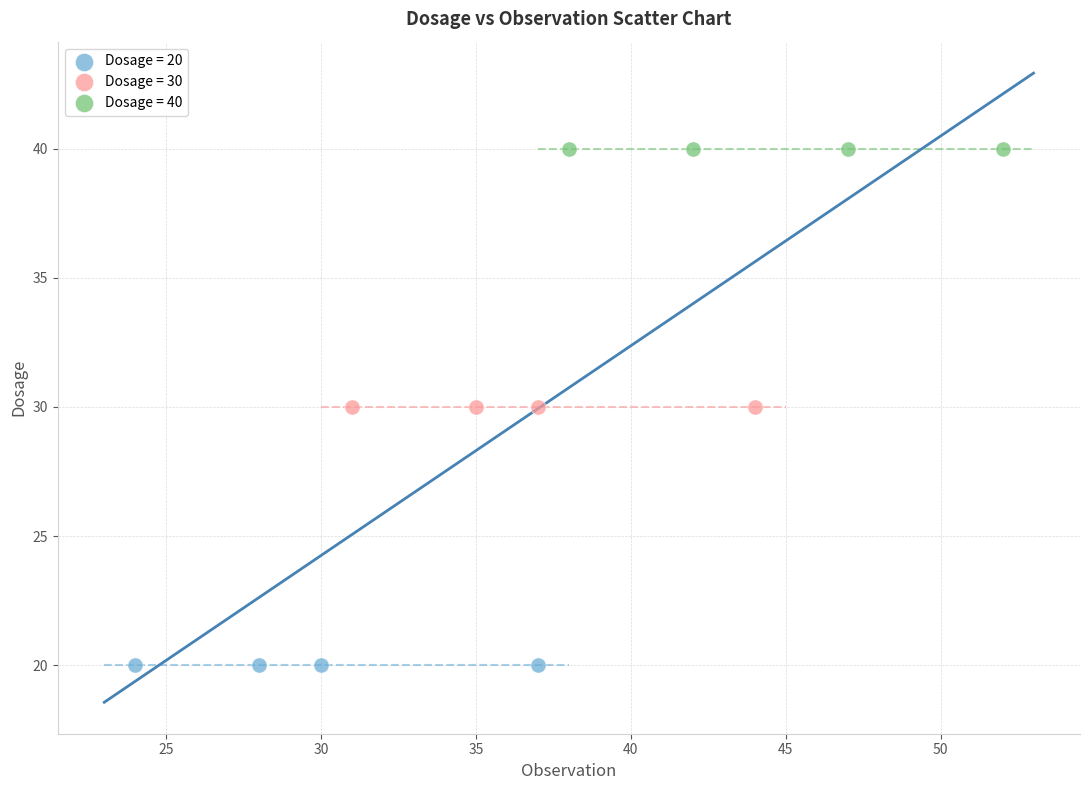

Which series contains the highest Y value?

Dosage = 40